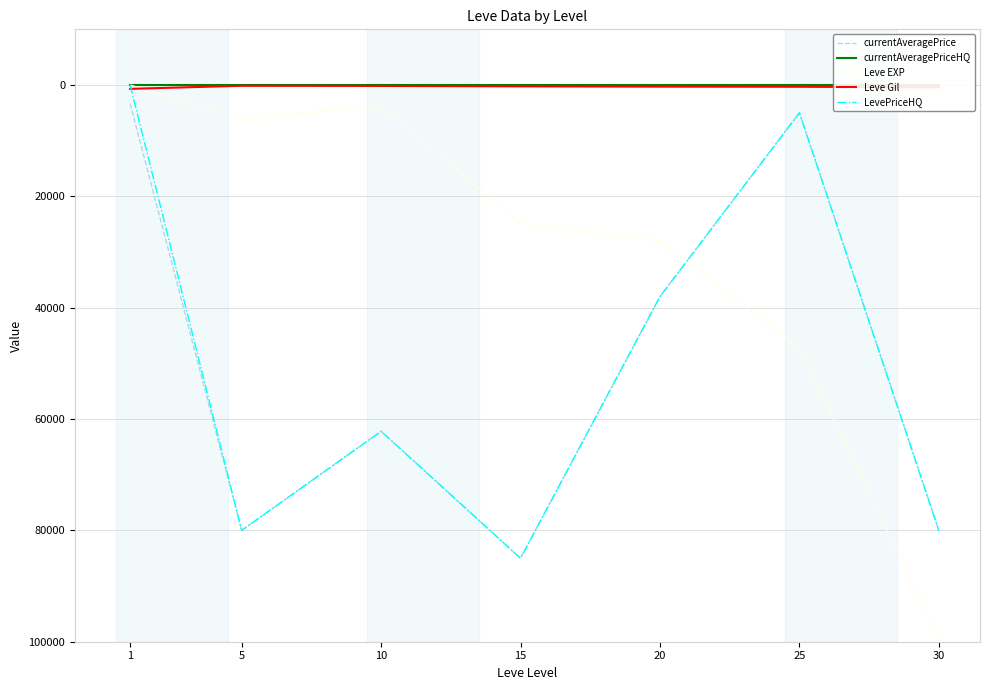

What is the difference between the currentAveragePrice values at 10 and 25?

57200